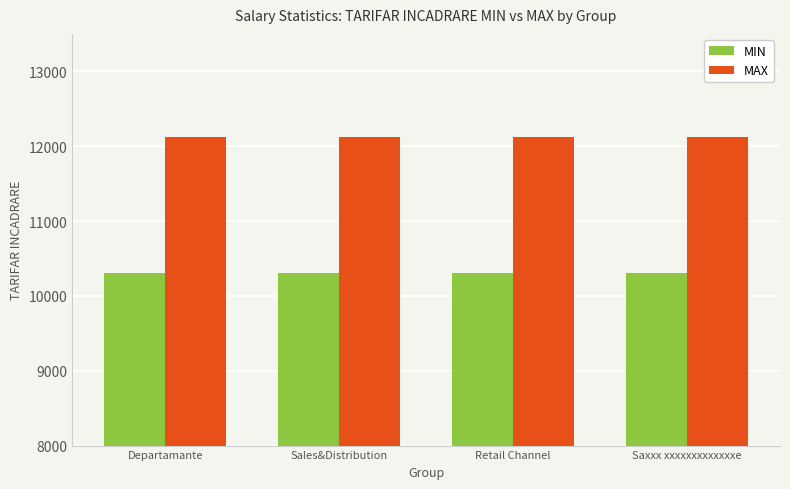

The value of MAX at Departamante is 8405. True or false?

False